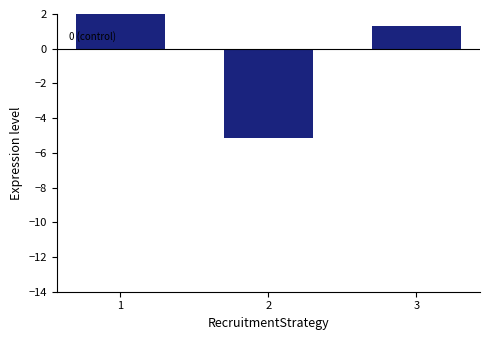

What is the approximate value at 1?

12.0